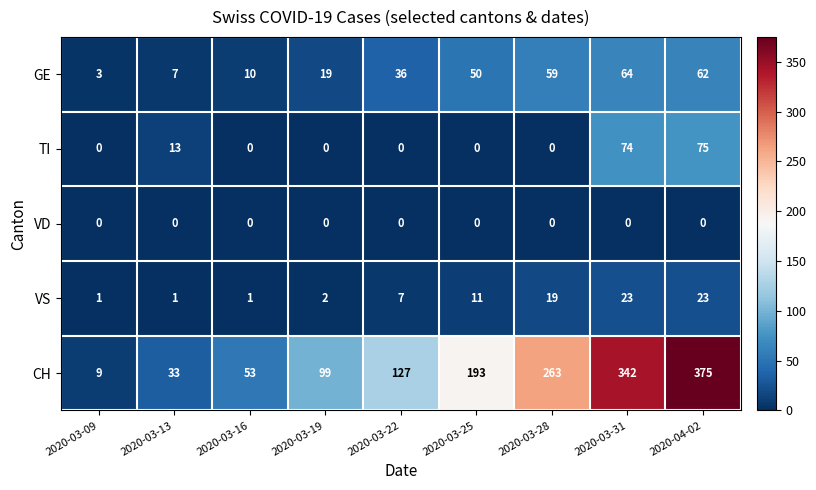

At which label does TI reach its peak?

2020-04-02